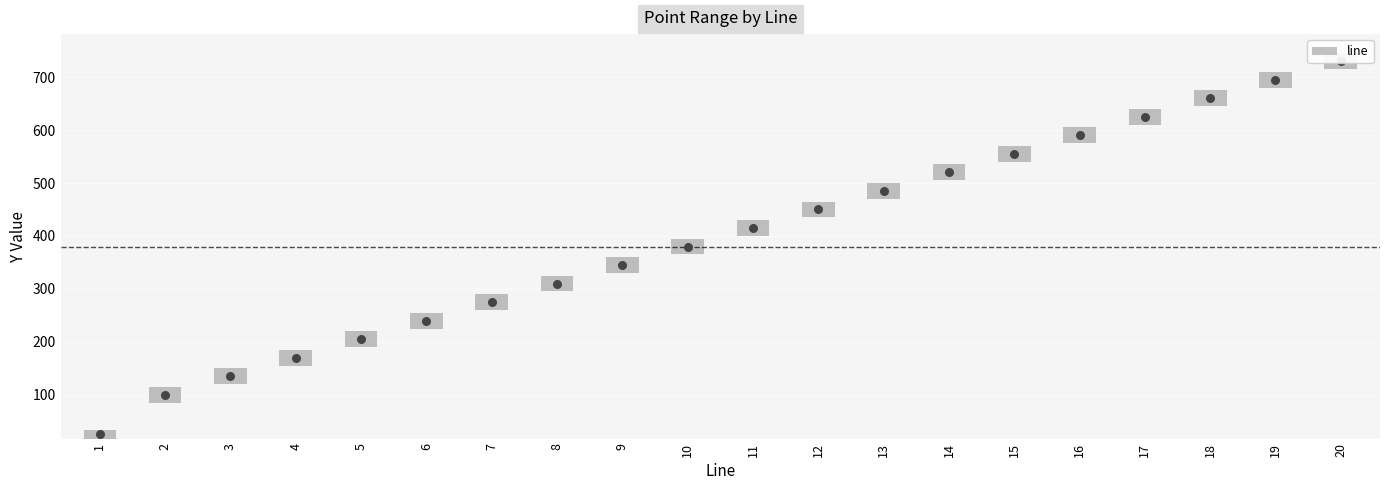

What is the ratio of the value at 13 to the value at 12?

1.0